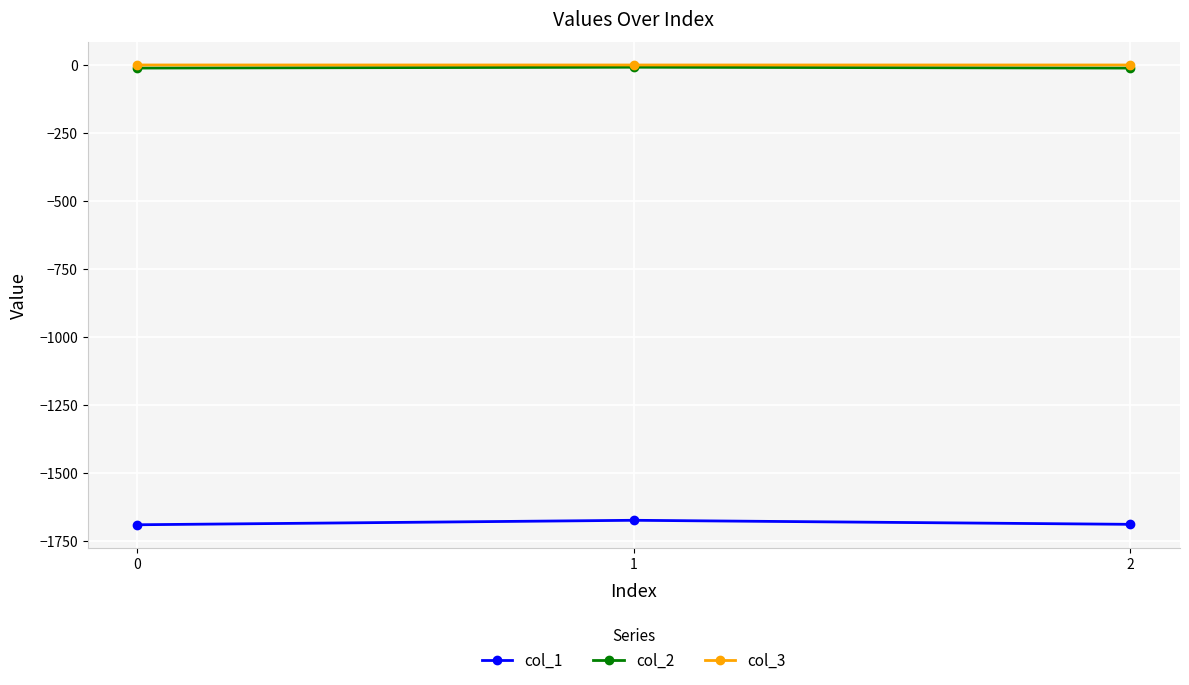

Is the value of col_3 at 2 greater than the value of col_1 at 1?

Yes